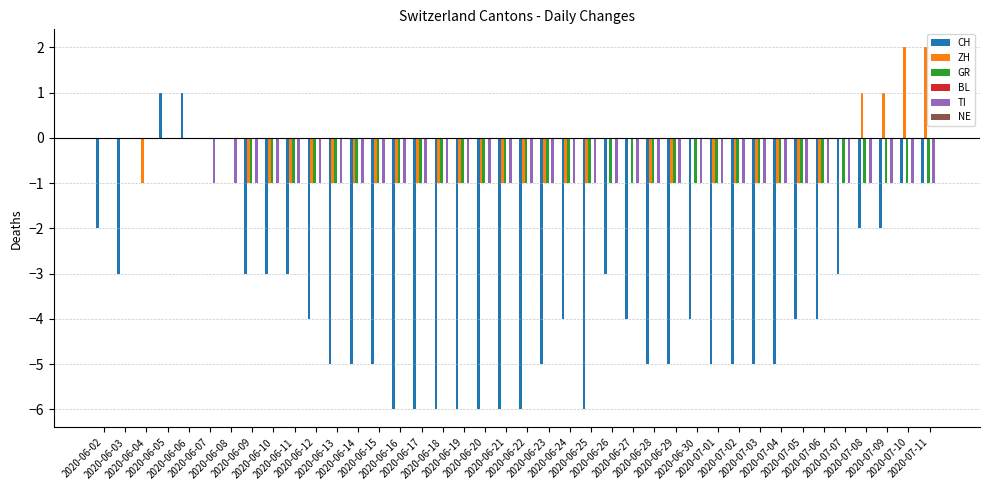

How many data points does each series have?

40